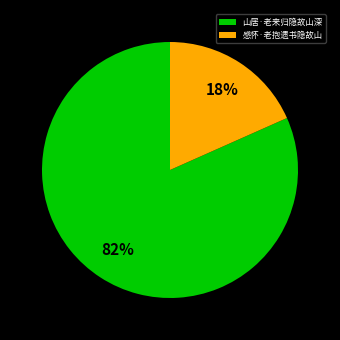

What percentage is the 感怀·老抱遗书隐故山 slice, to the nearest percent?

18%